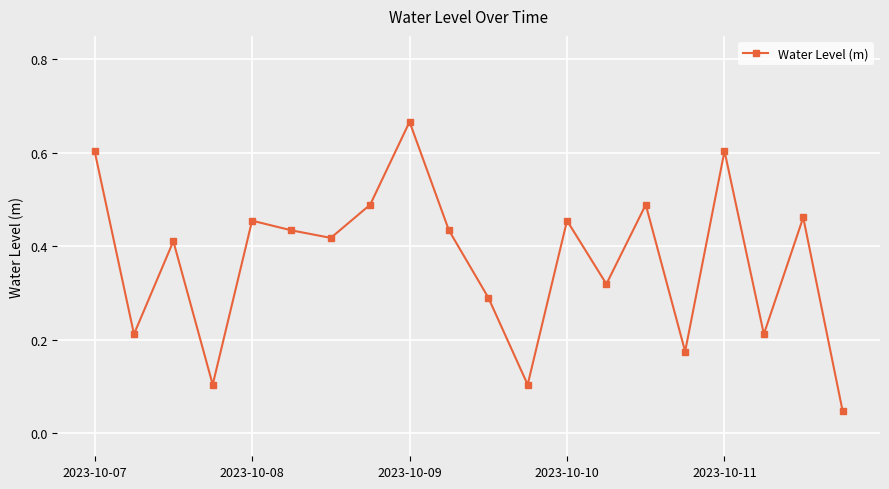

What is the difference between the maximum and second lowest values?

0.6